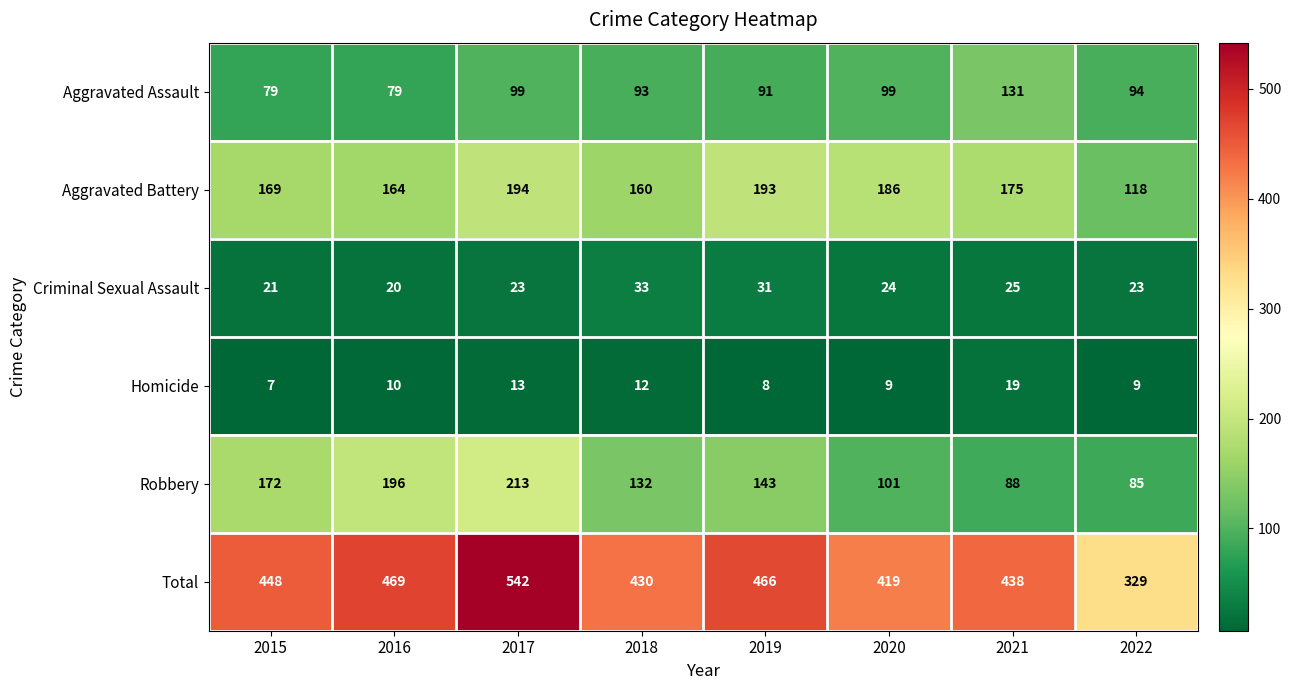

What is the difference between the highest and lowest values at 2022?

320